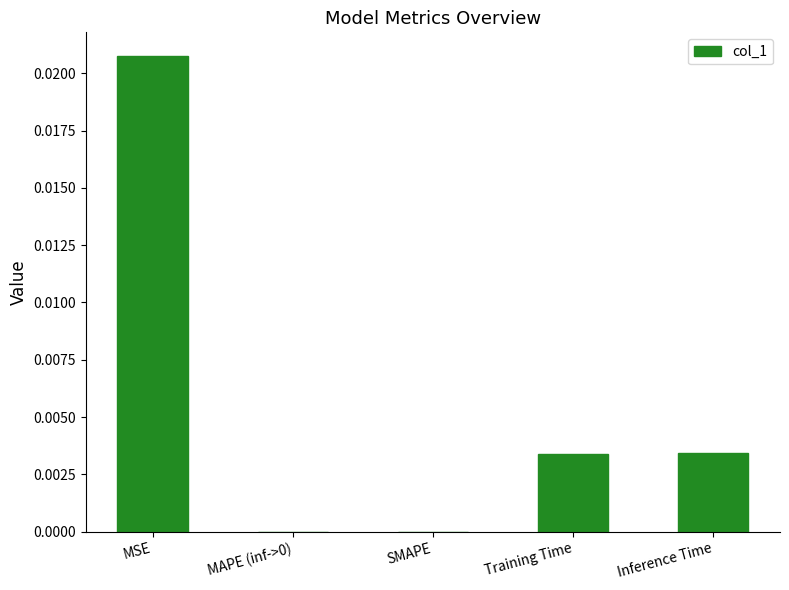

Which label corresponds to the largest value in the chart?

MSE